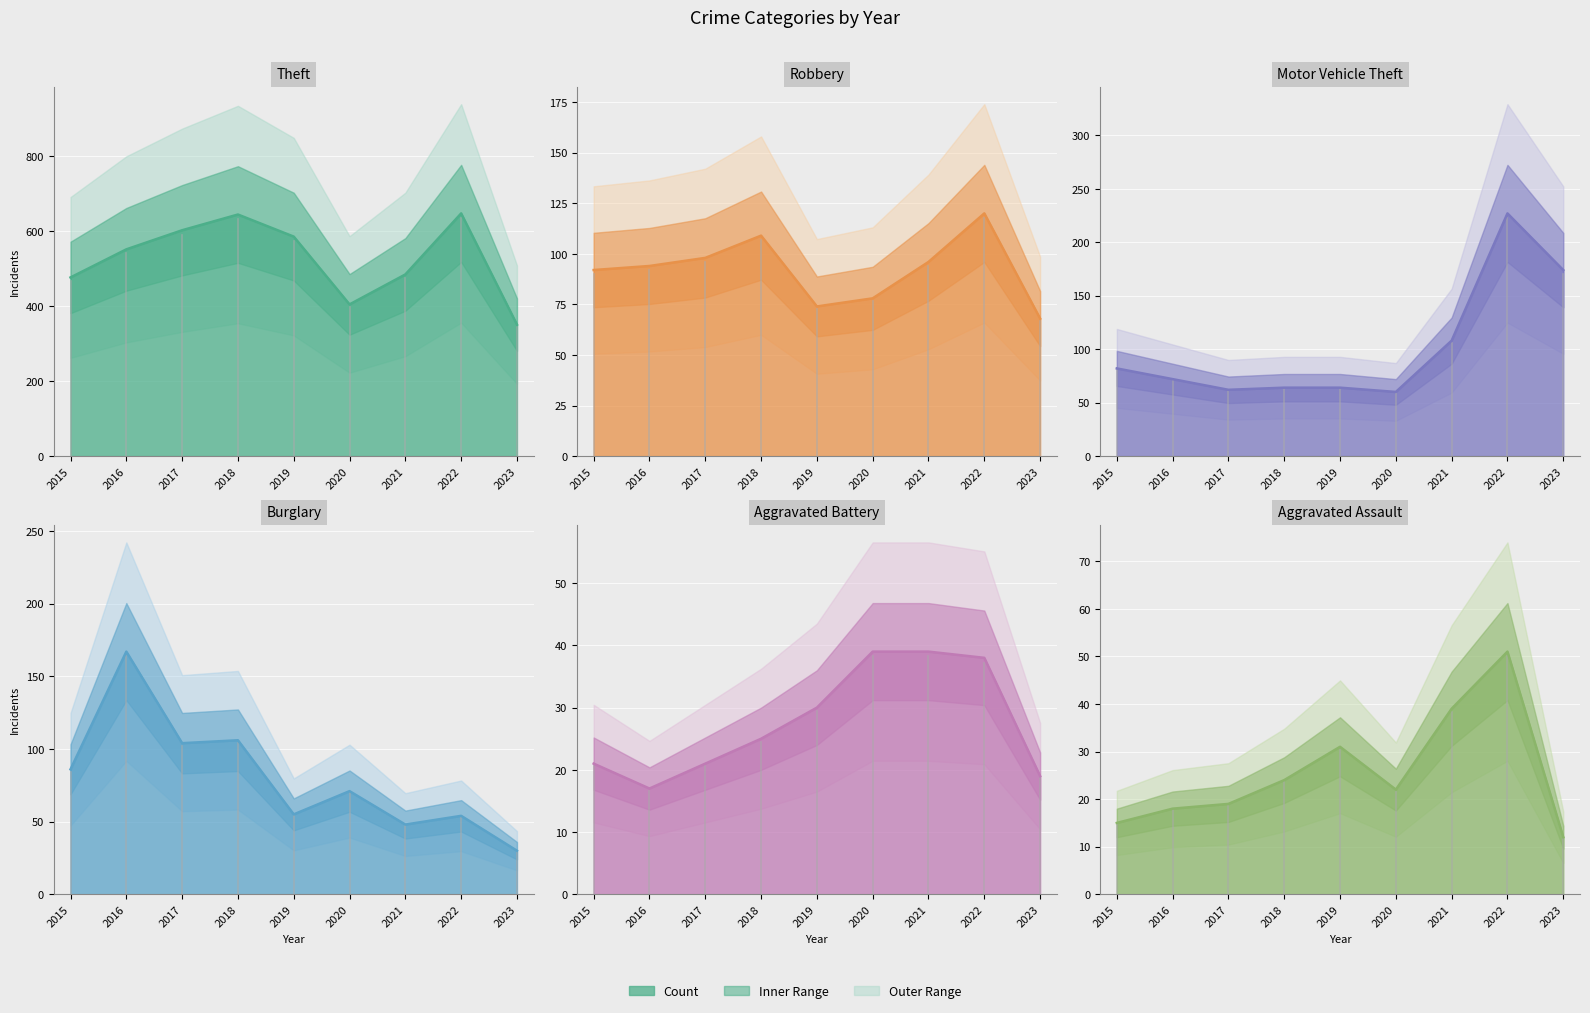

What is the value of the Theft point at the 6th from the left?

405